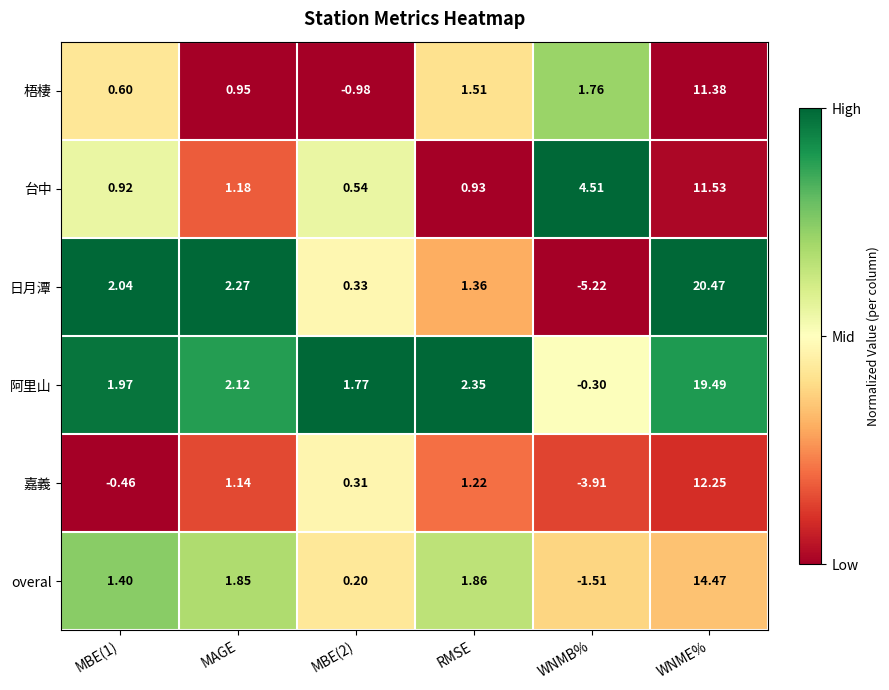

Between MAGE and RMSE, which series saw the biggest shift?

日月潭